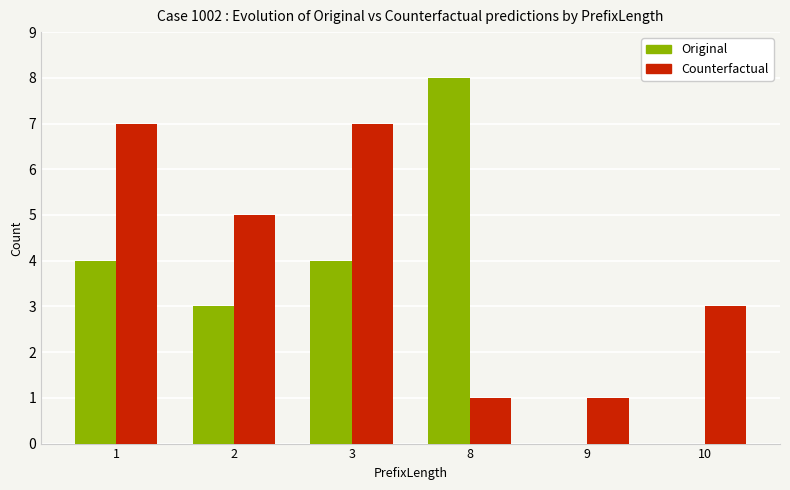

Is it true that Counterfactual equals 7 at 3?

True